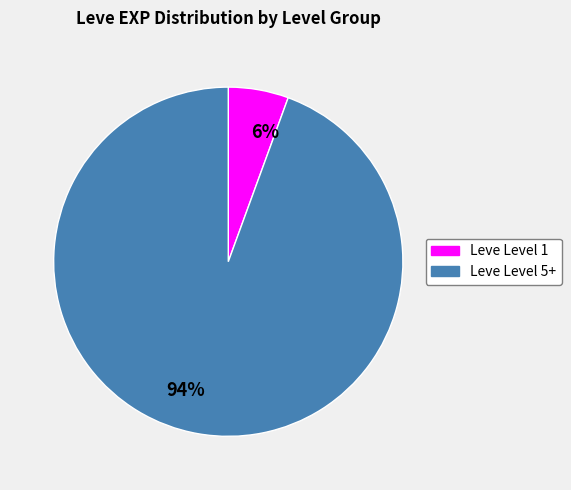

To the nearest percent, what is the combined percentage of 94% and 6%?

100%